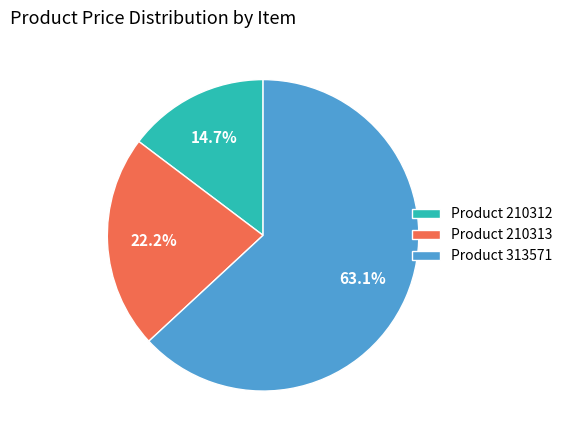

Is the sum of Product 210312 and Product 210313 greater than half?

No